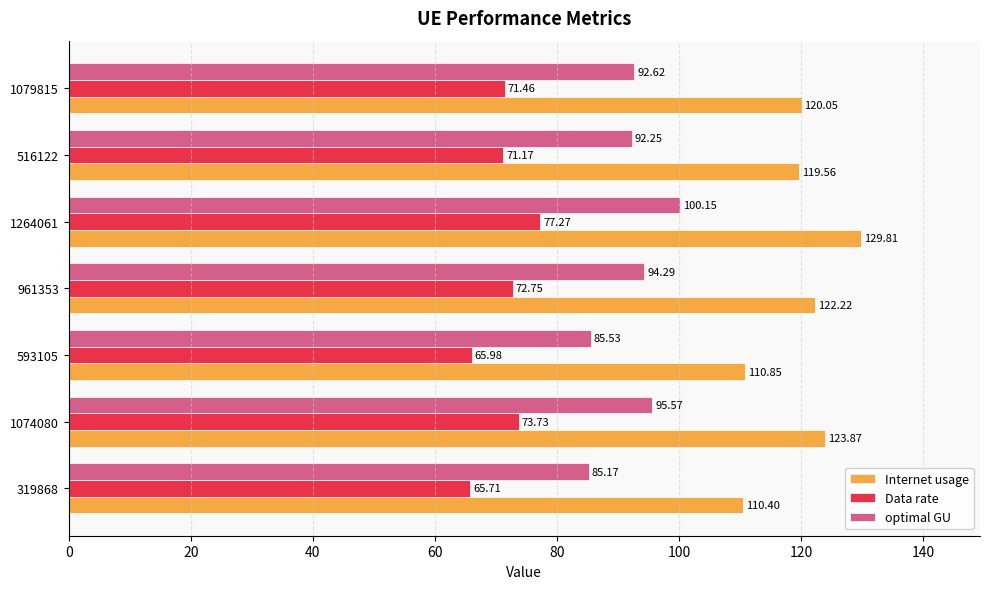

Which series has the largest range (max minus min)?

Internet usage